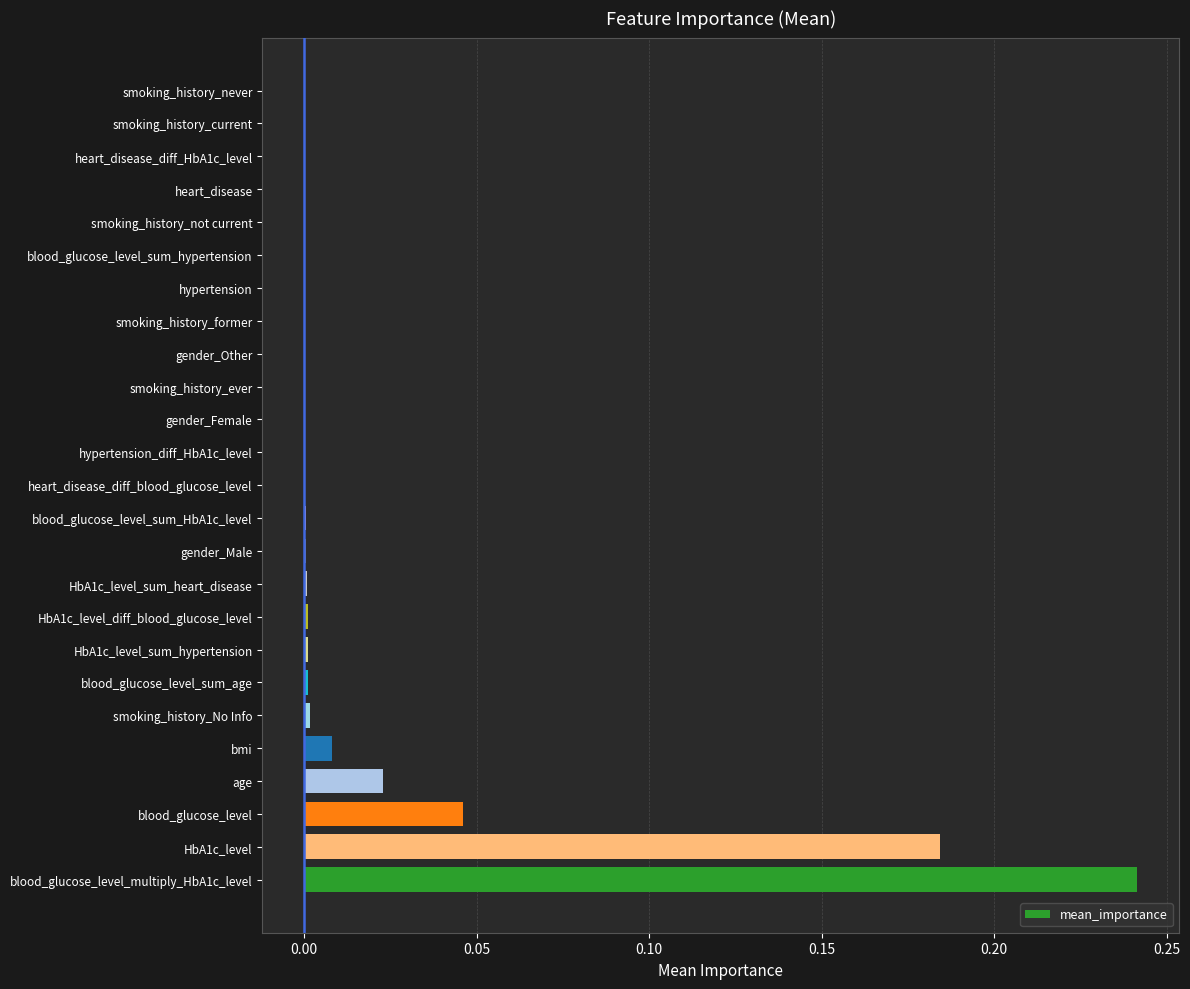

The value at hypertension is -0.0. True or false?

True